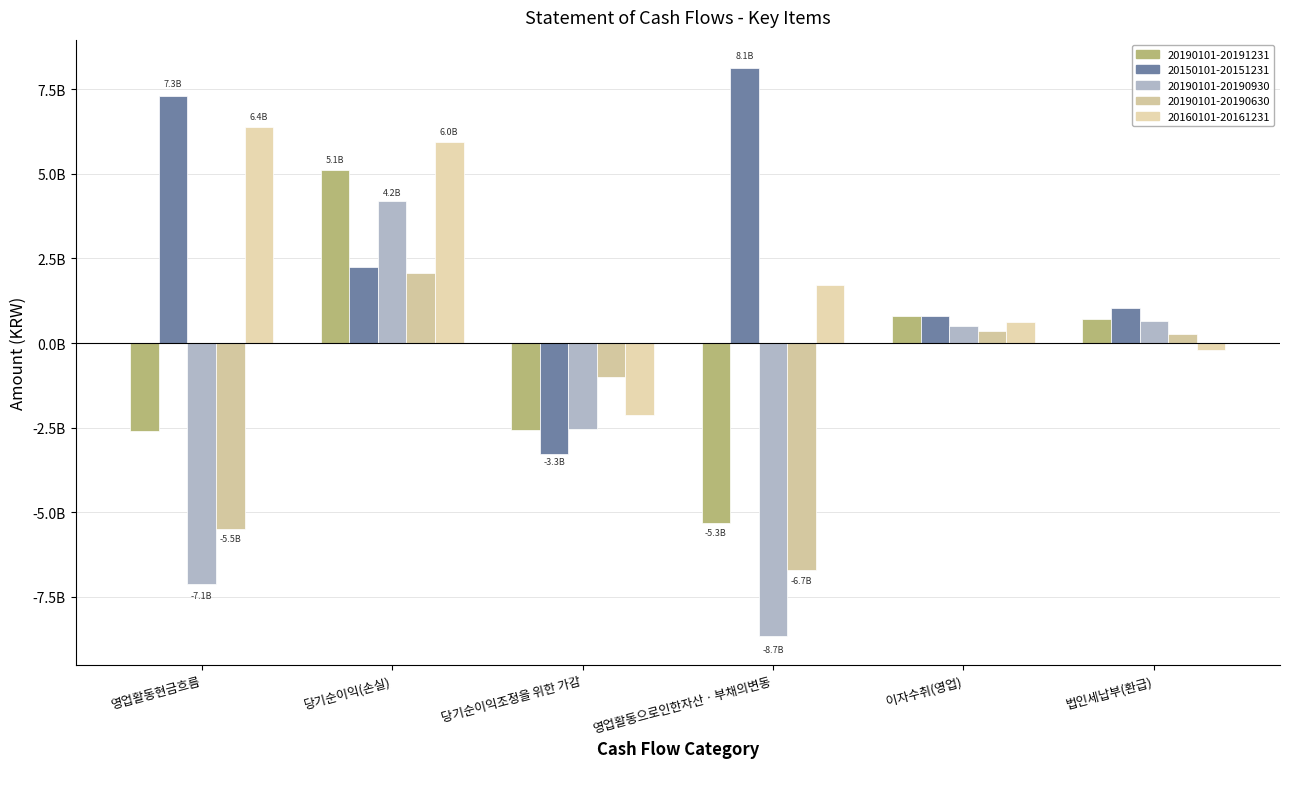

Which category has the highest value in the 20190101-20191231 series?

당기순이익(손실)